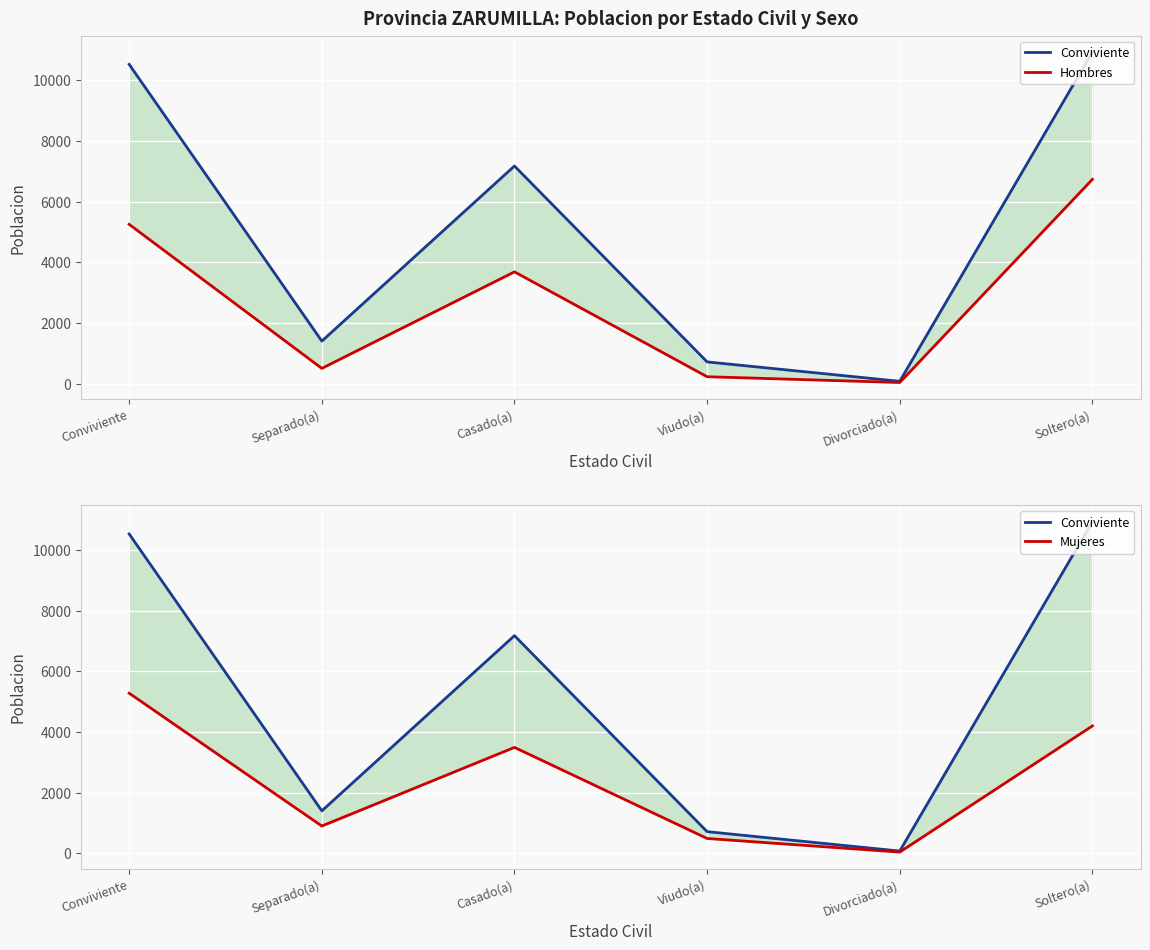

At which label is Hombres closest to 3383?

Casado(a)